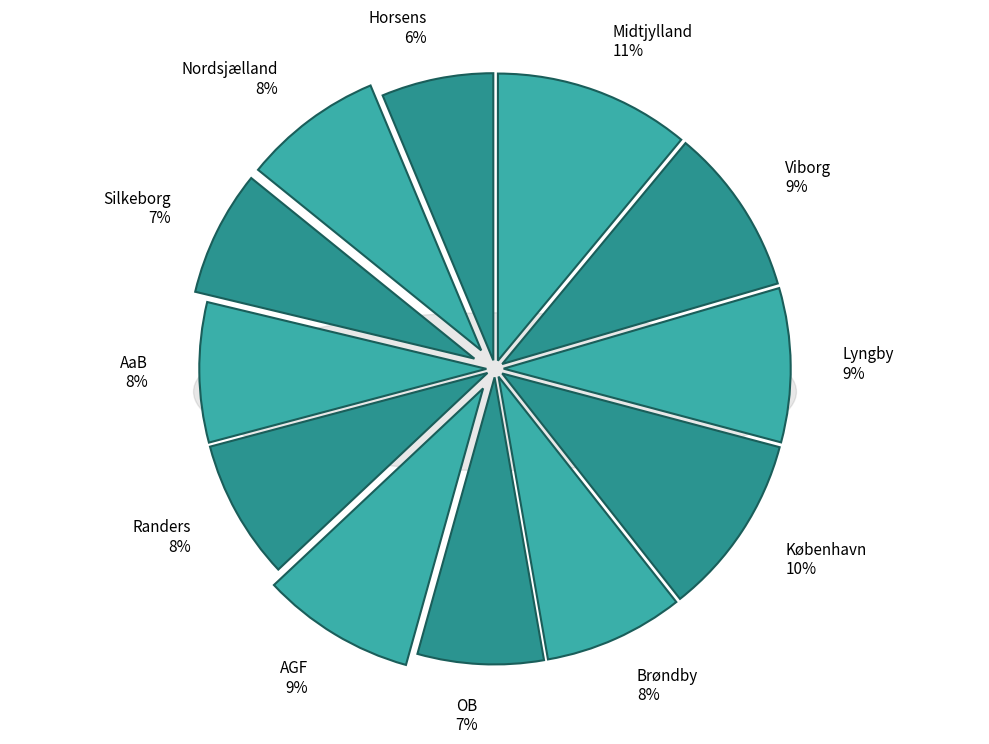

Combined, what portion of the pie is OB and Nordsjælland?

15.0%